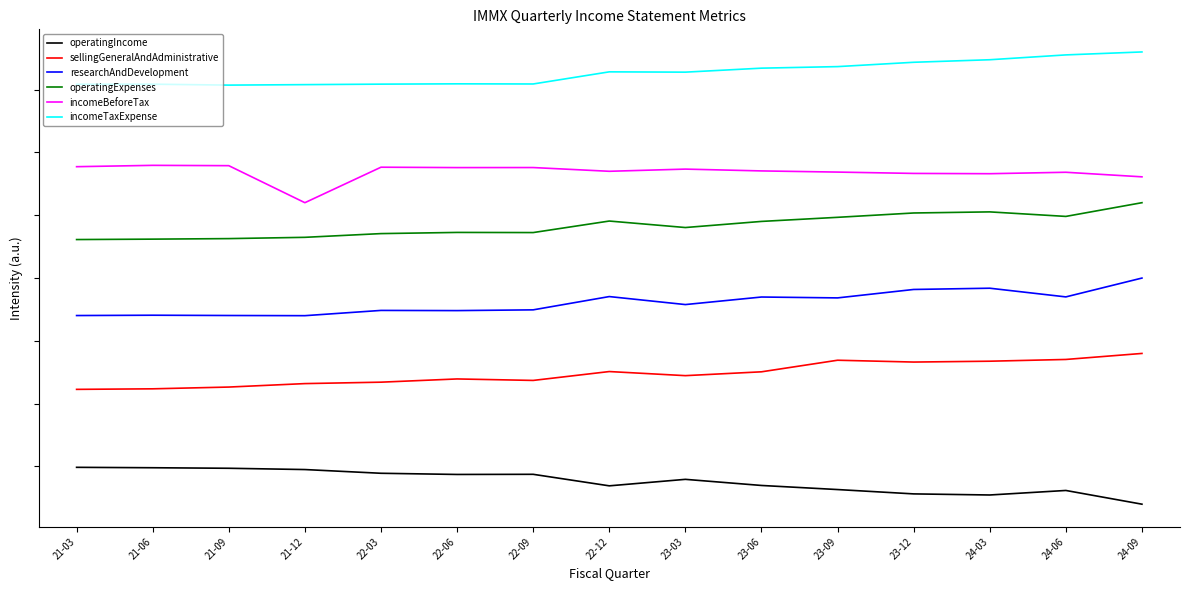

Between 21-06 and 22-09, which series saw the biggest shift?

sellingGeneralAndAdministrative